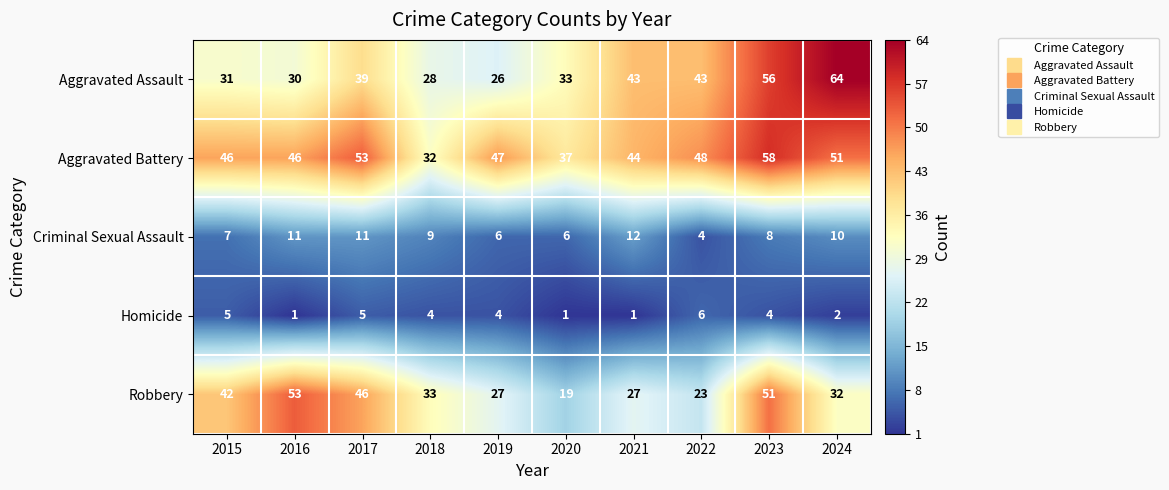

How many distinct data groups are displayed?

5